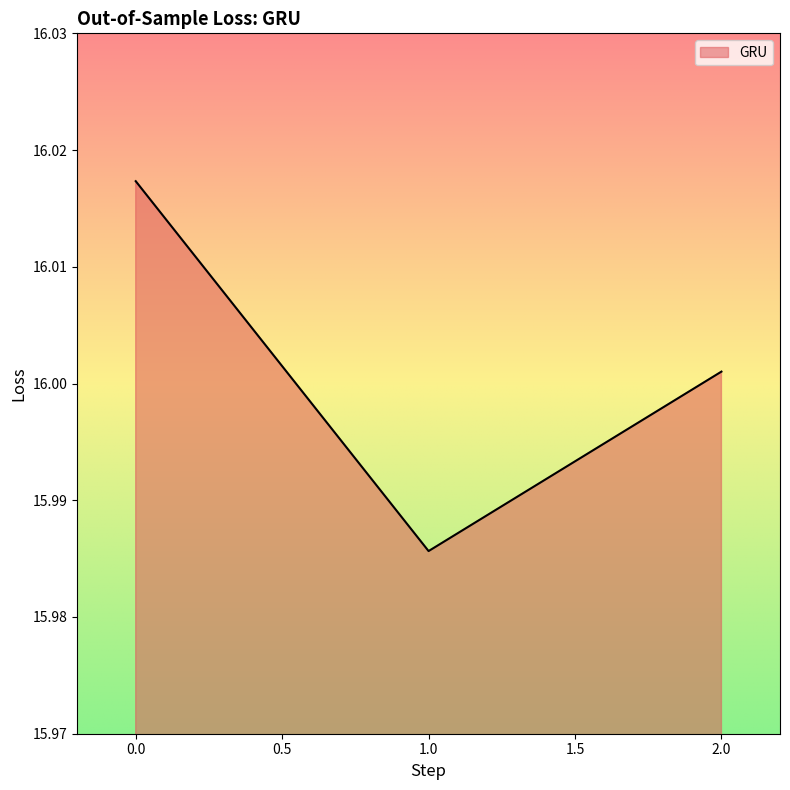

Which category has the lowest value across all series?

1.0